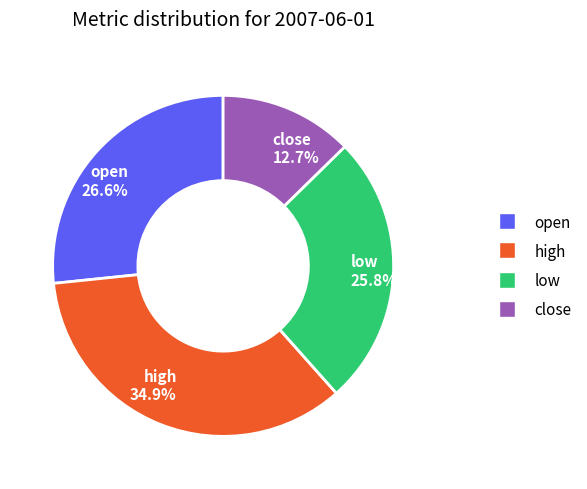

To the nearest percent, what is the difference between the open and low slice percentages?

1%